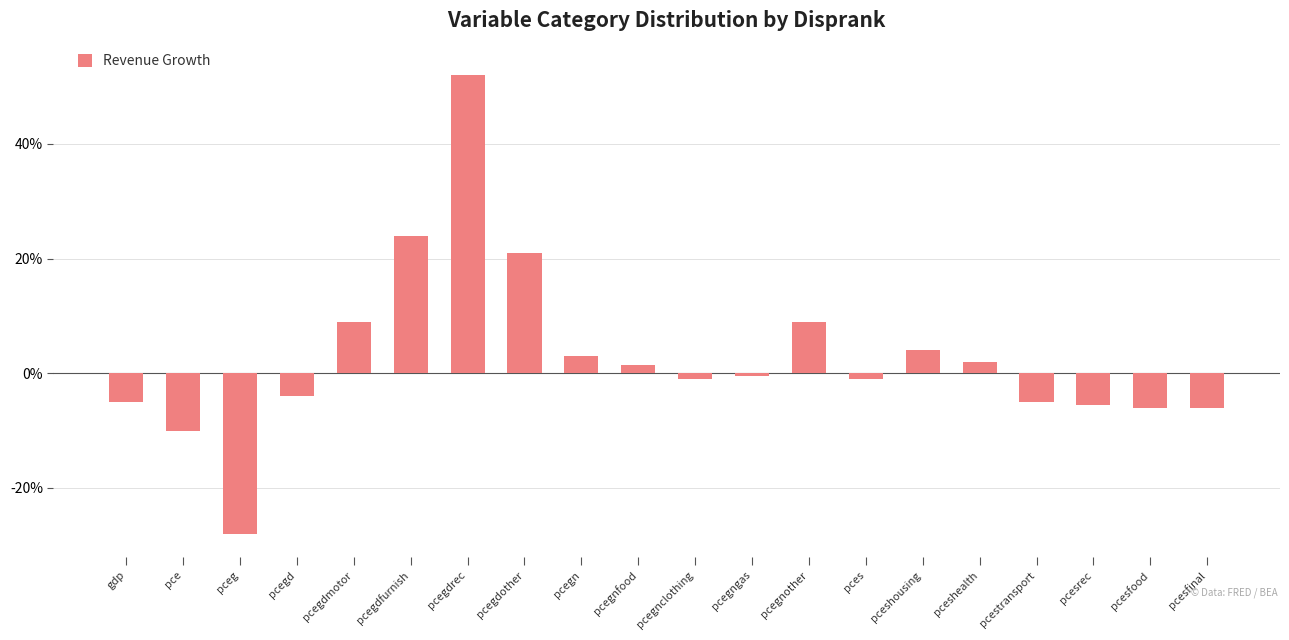

What is the label of the 2nd bar from the right?

pcesfood